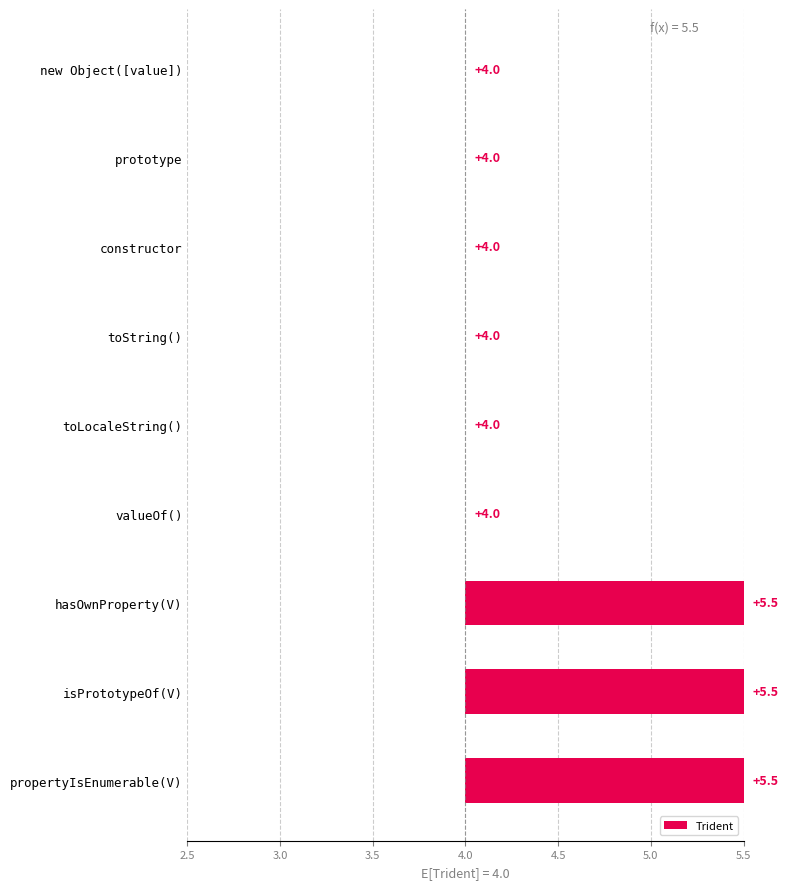

The chart shows a value of 5.8 at toLocaleString(). True or false?

False